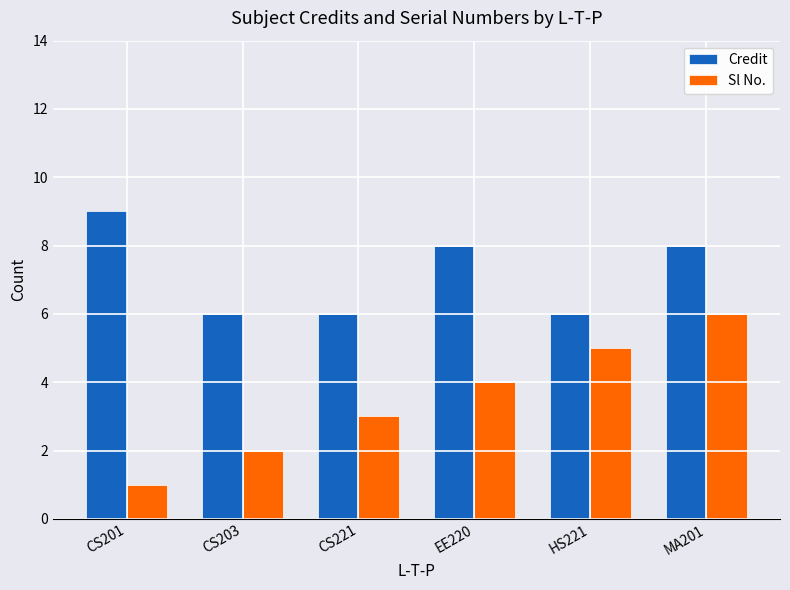

At CS221, list the series in order from largest to smallest.

Credit, Sl No.